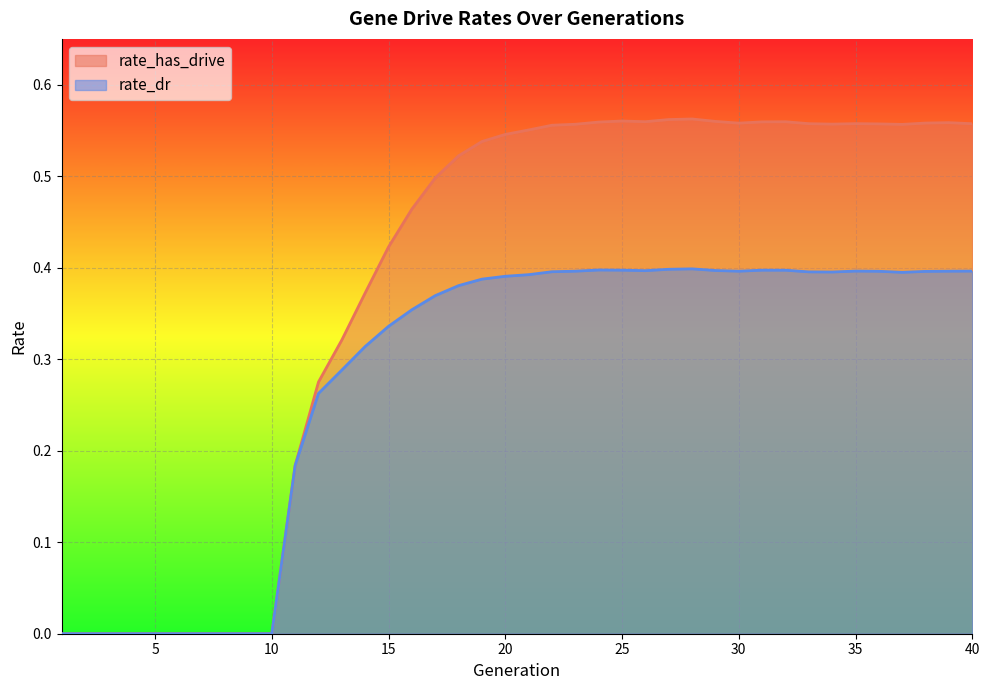

What is the sum of all rate_has_drive values?

15.3